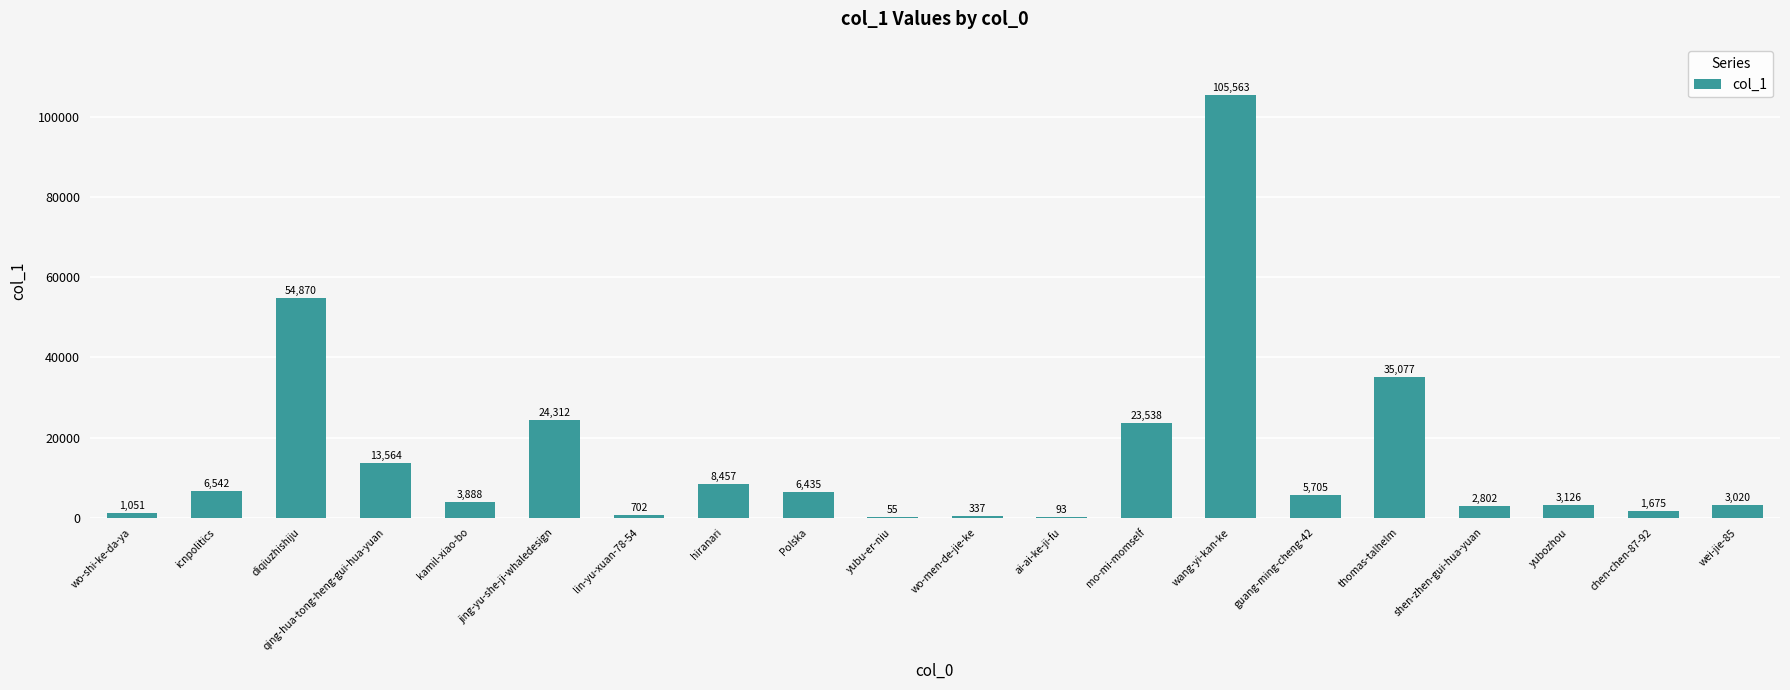

Reading left to right, list all the values displayed in this chart.

1051	6542	54870	13564	3888	24312	702	8457	6435	55	337	93	23538	105563	5705	35077	2802	3126	1675	3020